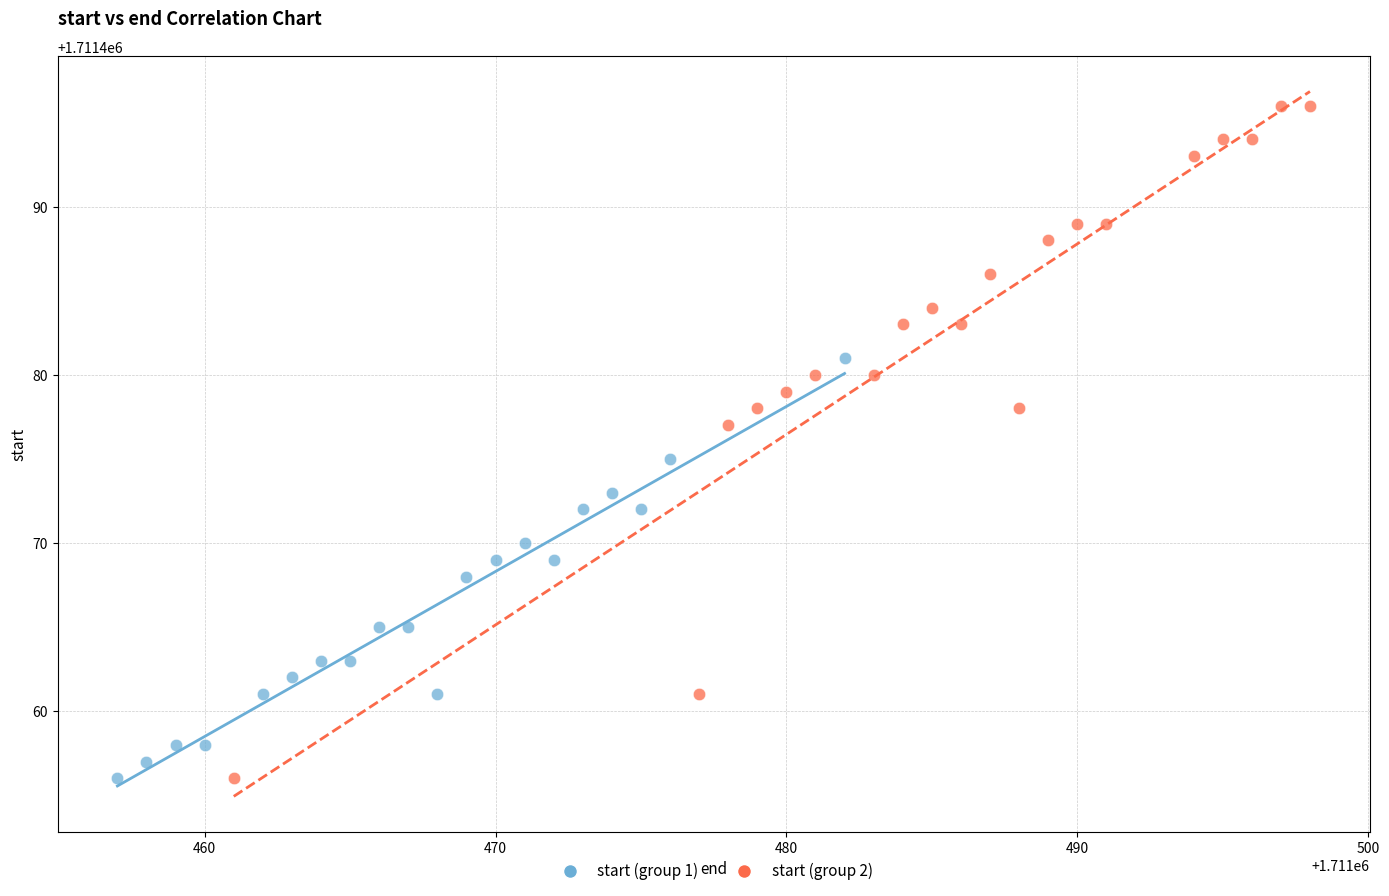

Which series has the largest Y range (max minus min)?

start (group 2)